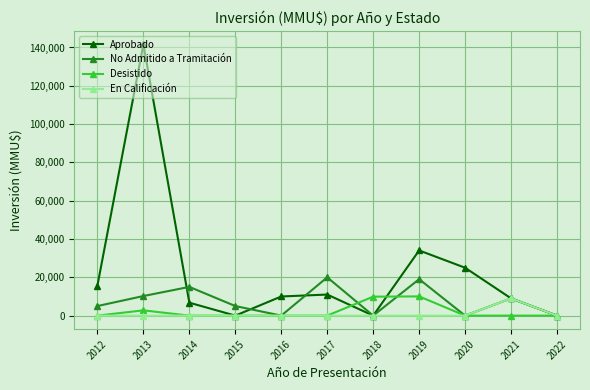

Which series has the largest total across all categories?

Aprobado